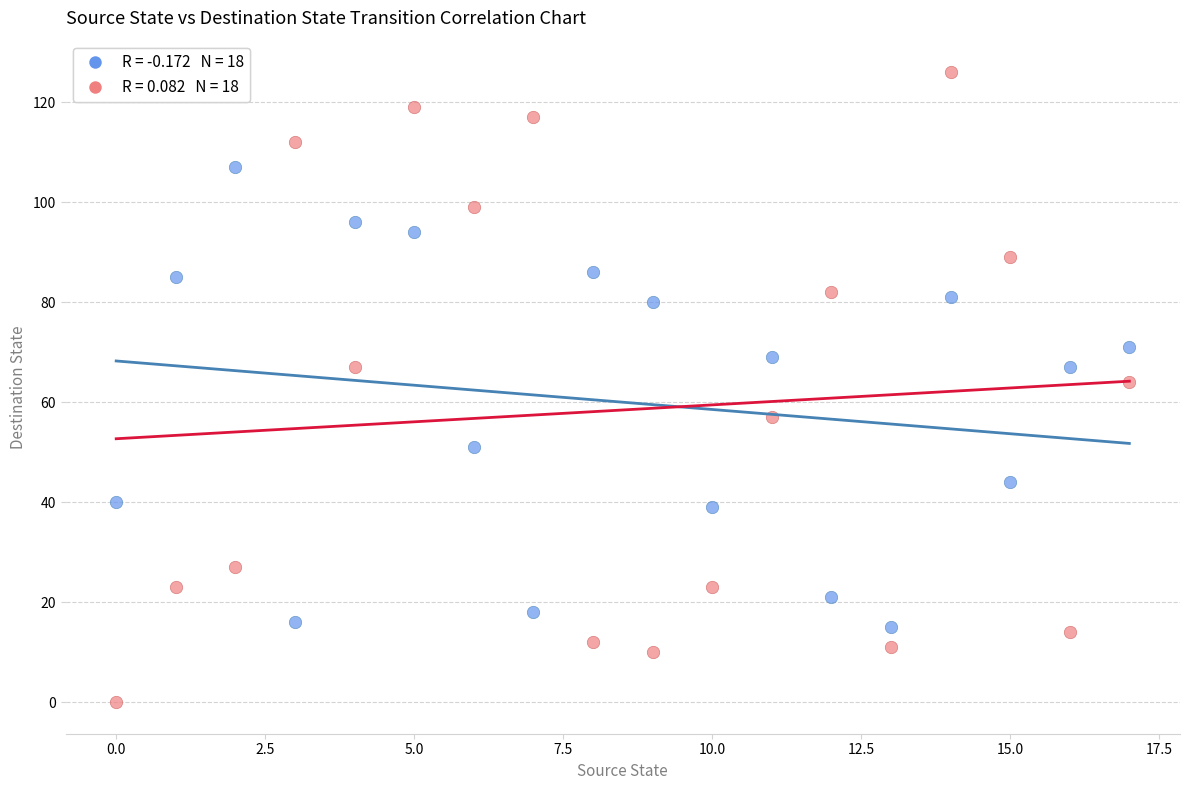

Across all data points, what is the range of Y values (max minus min)?

126